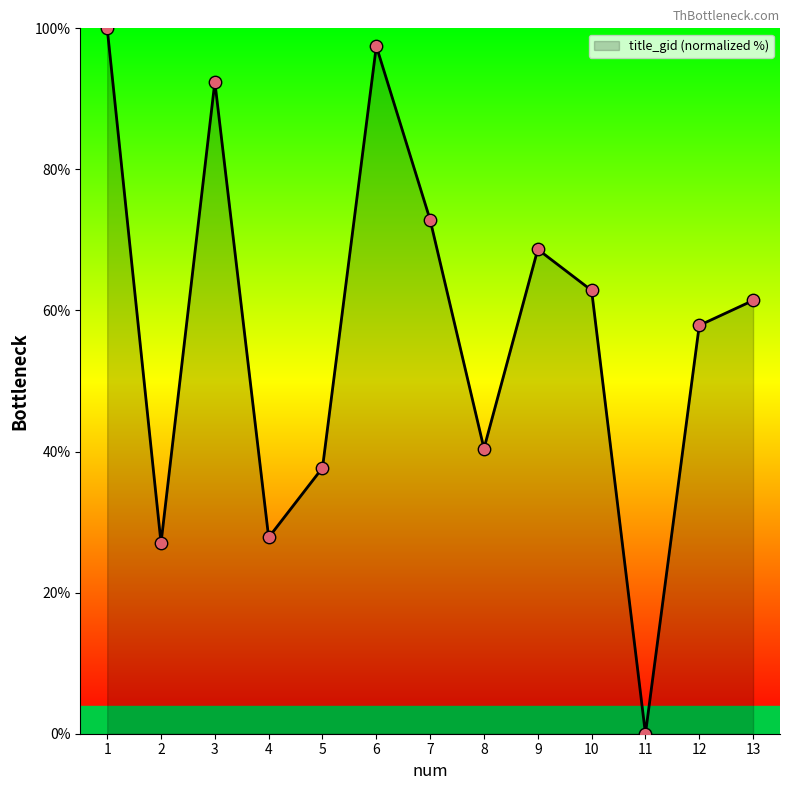

What is the change in value from 4 to 13?

+33.6